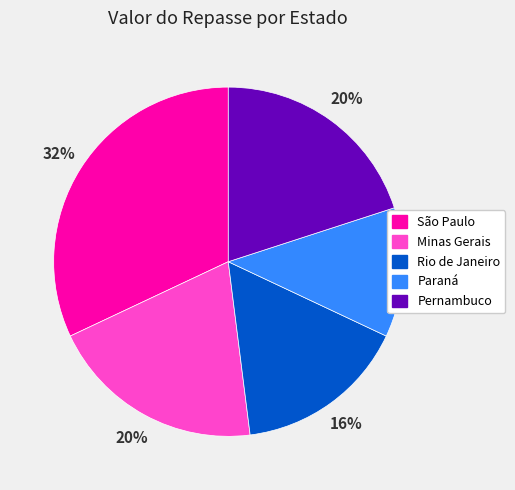

Is Pernambuco the majority of the pie?

No